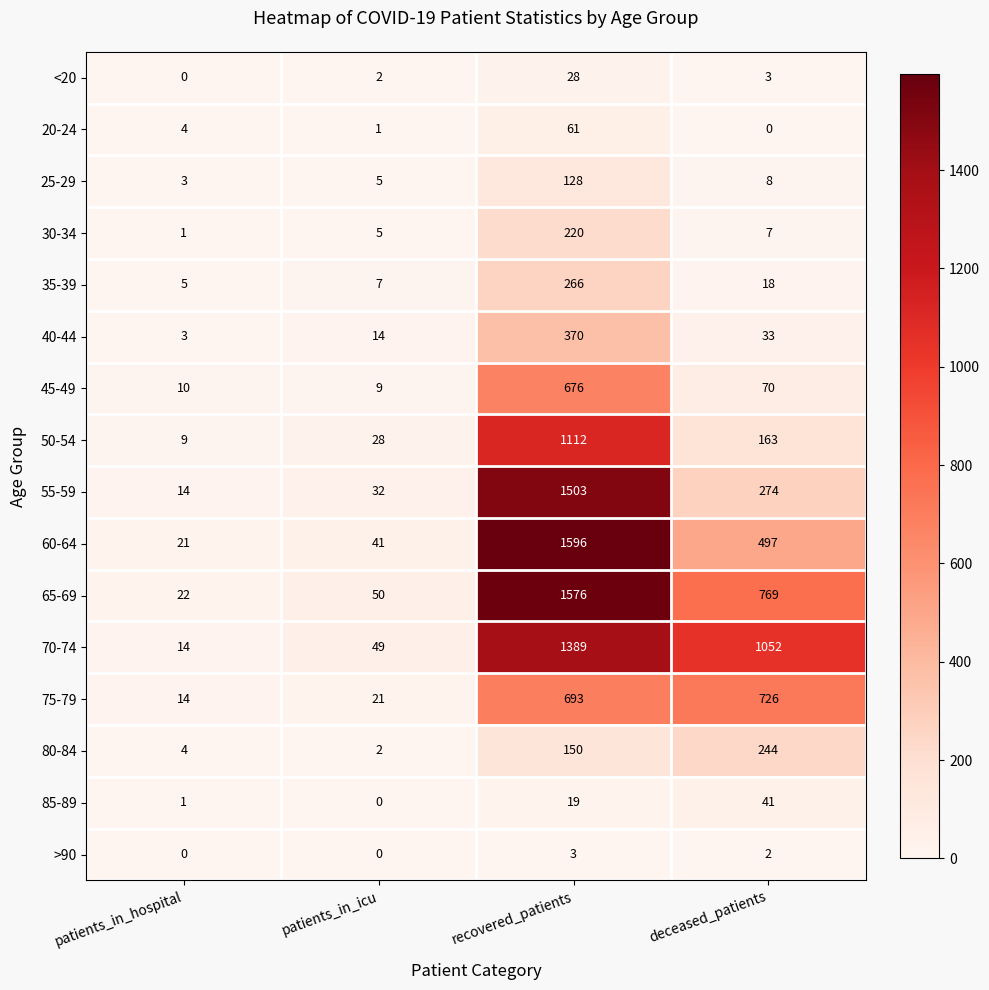

At how many categories does at least one series exceed 1435?

1